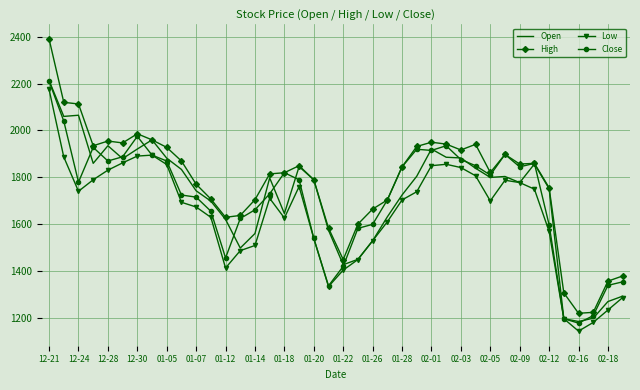

Which series has the widest spread of values?

High